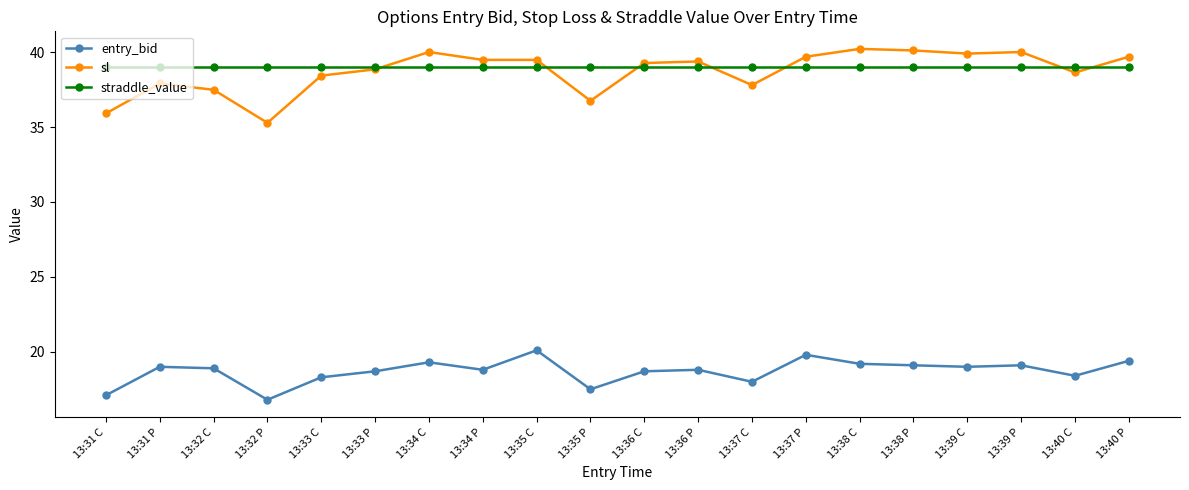

Where is the first local minimum for entry_bid?

13:32 P